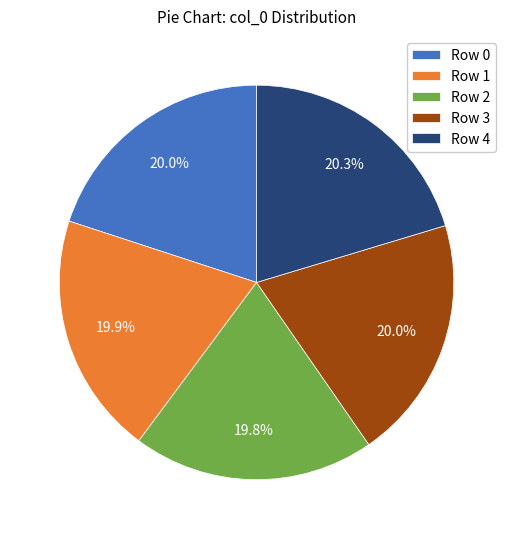

Is there any slice that represents more than half of the pie?

No